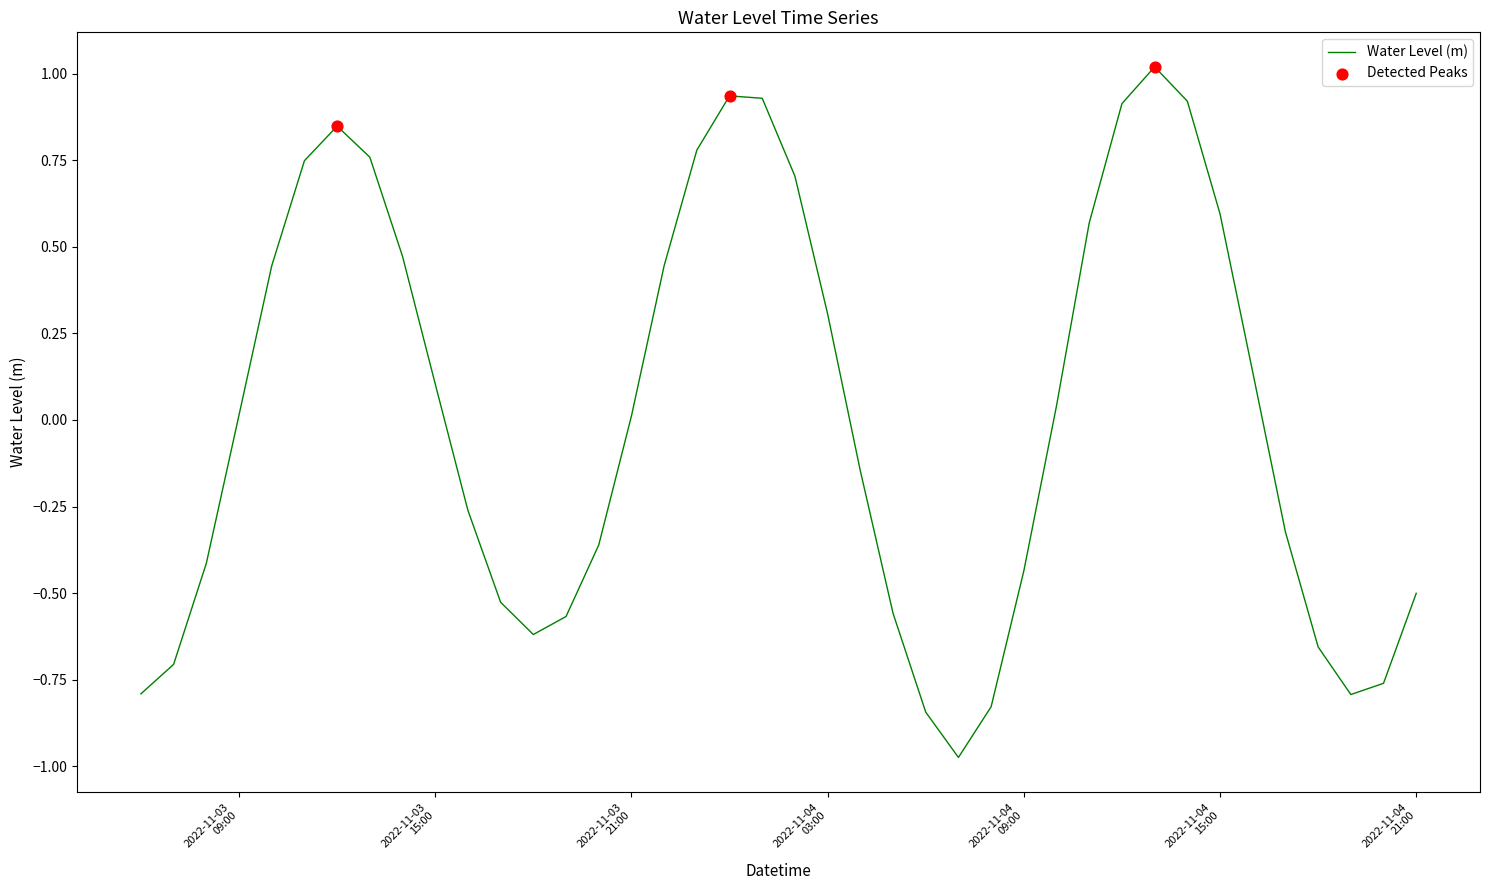

What is the maximum value shown in the chart?

1.0